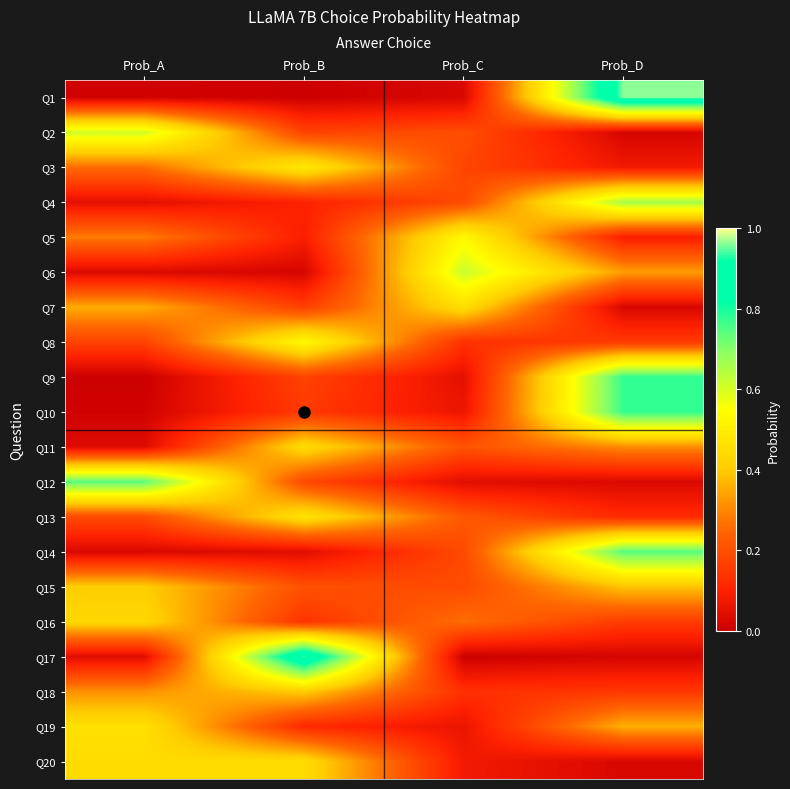

Reading left to right, what are all the values shown in this chart?

Q1: Prob_A=0.0	Prob_B=0.0	Prob_C=0.0	Prob_D=1.0
Q2: Prob_A=0.6	Prob_B=0.2	Prob_C=0.2	Prob_D=0.0
Q3: Prob_A=0.3	Prob_B=0.5	Prob_C=0.2	Prob_D=0.1
Q4: Prob_A=0.0	Prob_B=0.1	Prob_C=0.2	Prob_D=0.7
Q5: Prob_A=0.3	Prob_B=0.1	Prob_C=0.5	Prob_D=0.1
Q6: Prob_A=0.0	Prob_B=0.0	Prob_C=0.6	Prob_D=0.3
Q7: Prob_A=0.4	Prob_B=0.2	Prob_C=0.5	Prob_D=0.0
Q8: Prob_A=0.2	Prob_B=0.5	Prob_C=0.1	Prob_D=0.2
Q9: Prob_A=0.0	Prob_B=0.2	Prob_C=0.0	Prob_D=0.8
Q10: Prob_A=0.0	Prob_B=0.2	Prob_C=0.1	Prob_D=0.8
Q11: Prob_A=0.0	Prob_B=0.4	Prob_C=0.2	Prob_D=0.3
Q12: Prob_A=0.7	Prob_B=0.2	Prob_C=0.0	Prob_D=0.0
Q13: Prob_A=0.2	Prob_B=0.5	Prob_C=0.2	Prob_D=0.1
Q14: Prob_A=0.0	Prob_B=0.0	Prob_C=0.2	Prob_D=0.7
Q15: Prob_A=0.4	Prob_B=0.2	Prob_C=0.2	Prob_D=0.4
Q16: Prob_A=0.4	Prob_B=0.1	Prob_C=0.3	Prob_D=0.2
Q17: Prob_A=0.0	Prob_B=0.9	Prob_C=0.0	Prob_D=0.0
Q18: Prob_A=0.3	Prob_B=0.4	Prob_C=0.1	Prob_D=0.1
Q19: Prob_A=0.5	Prob_B=0.1	Prob_C=0.1	Prob_D=0.4
Q20: Prob_A=0.4	Prob_B=0.4	Prob_C=0.1	Prob_D=0.0